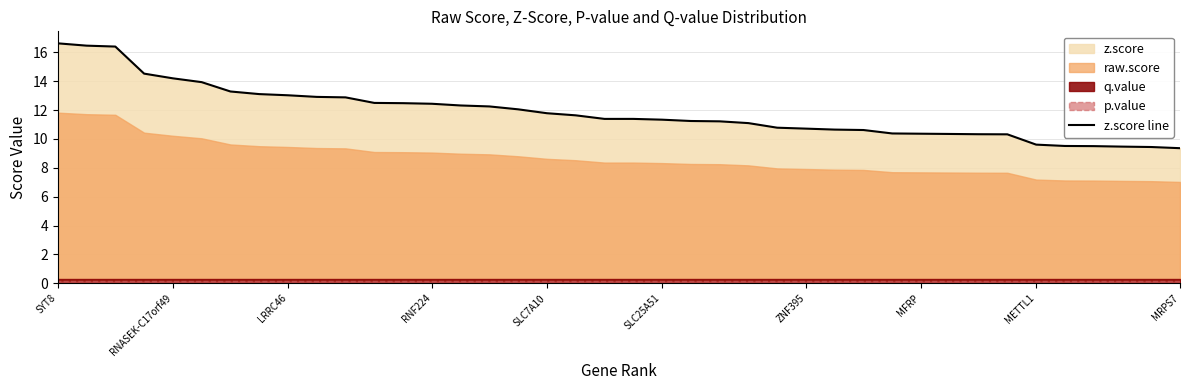

What is the difference between the second highest and second lowest values?

7.0